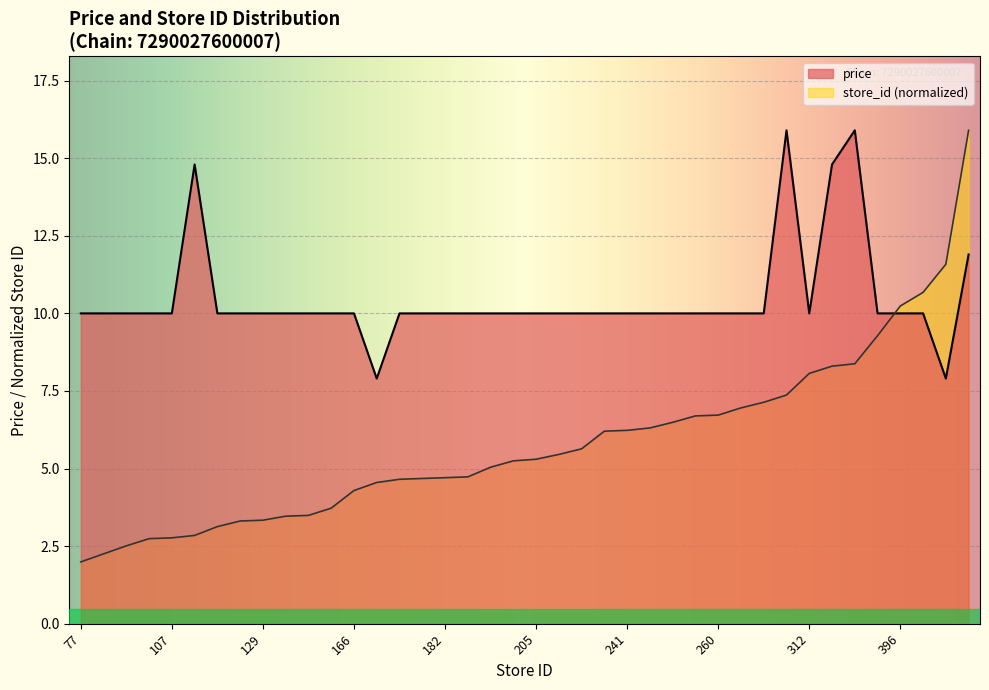

The value of store_id at 269 is 11.9. True or false?

False